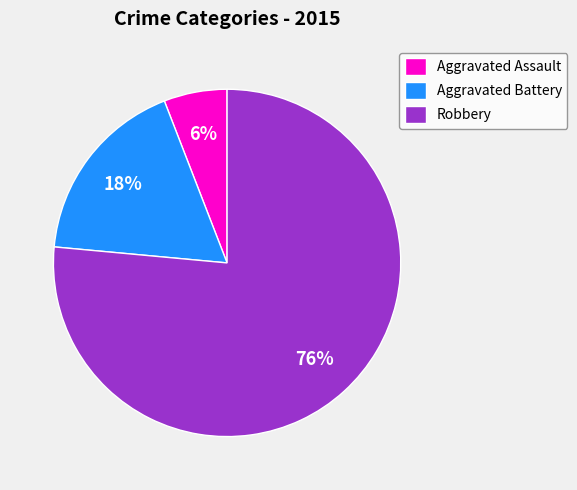

Between Robbery and Aggravated Battery, which is larger?

Robbery